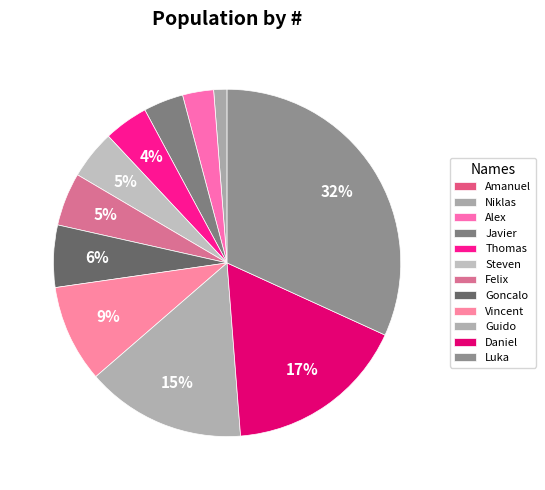

What is the change in value from Alex to Luka?

+70